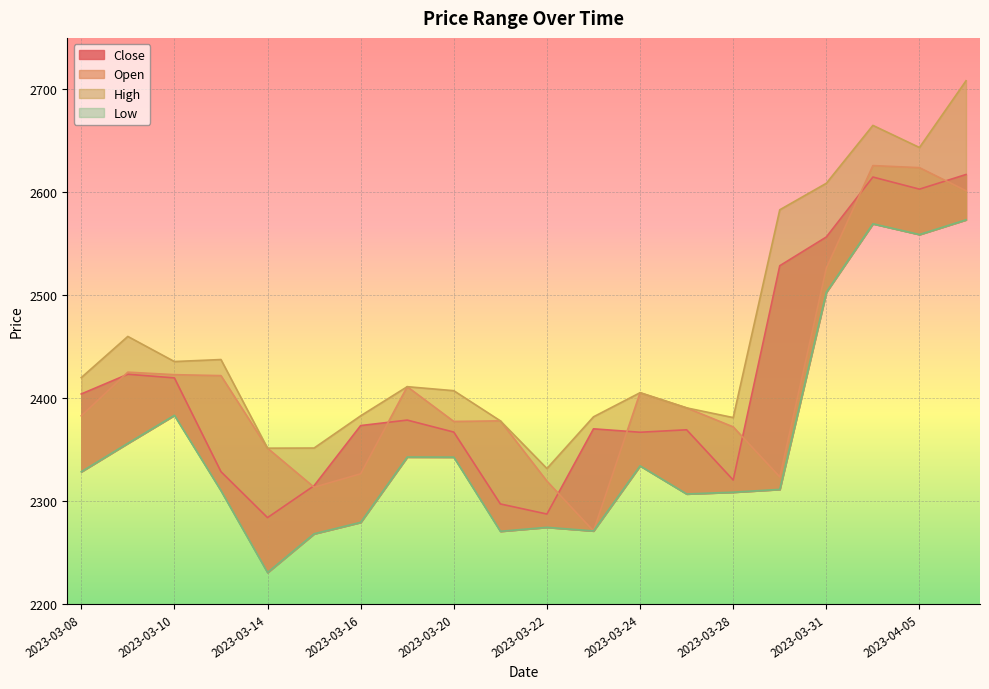

How many series are shown in this chart?

4